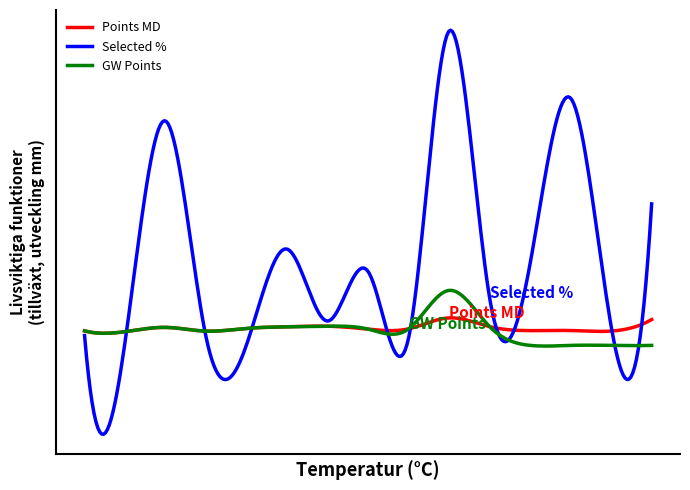

What are all the series names shown in the legend?

Points MD, Selected %, GW Points